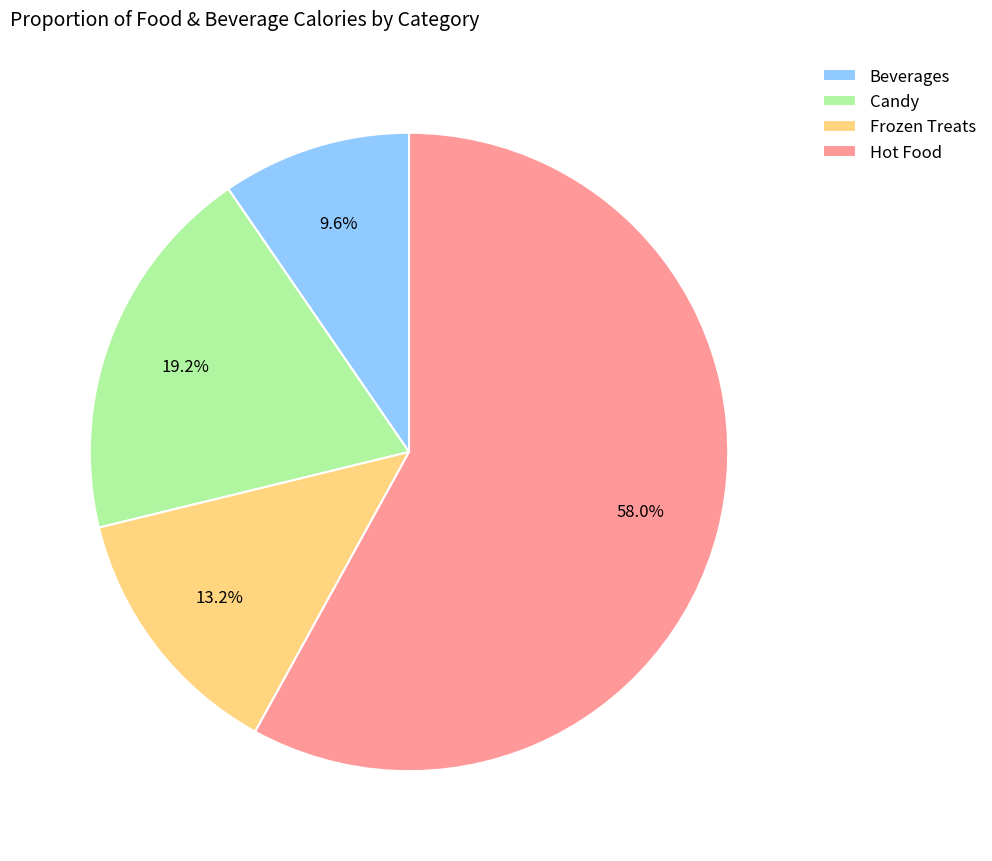

Rank the categories by value from lowest to highest.

Beverages, Frozen Treats, Candy, Hot Food